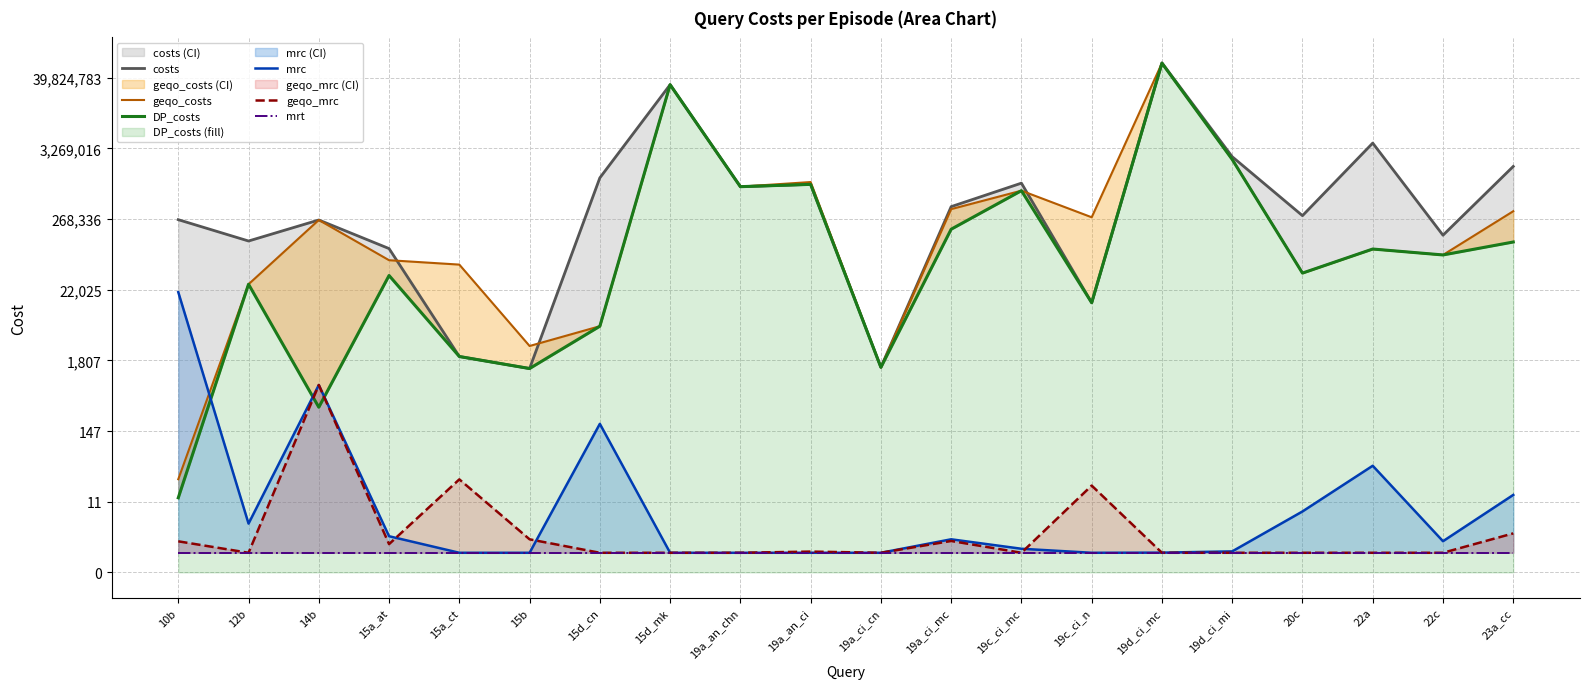

True or false: geqo_mrc and costs cross at least once.

False